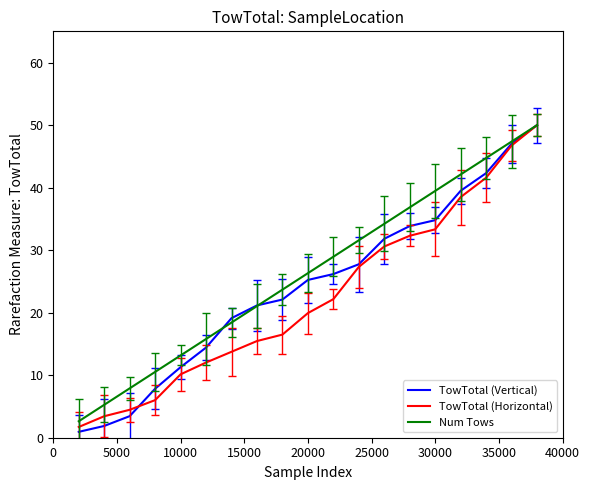

What is the lowest value of the TowTotal (Horizontal) series?

1.7